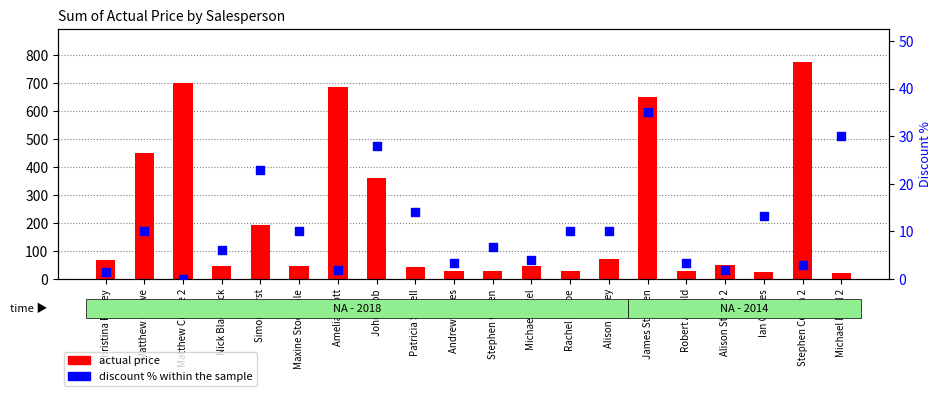

Which series has the largest Y range (max minus min)?

actual price